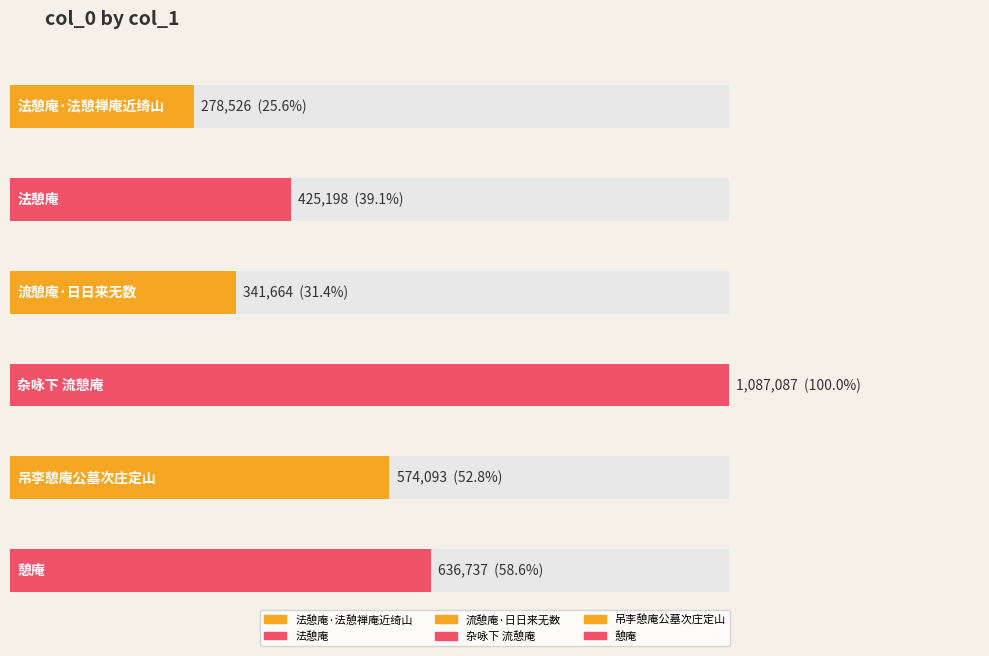

Approximately how many times larger is the value at 法憩庵 compared to 流憩庵·日日来无数?

1.2